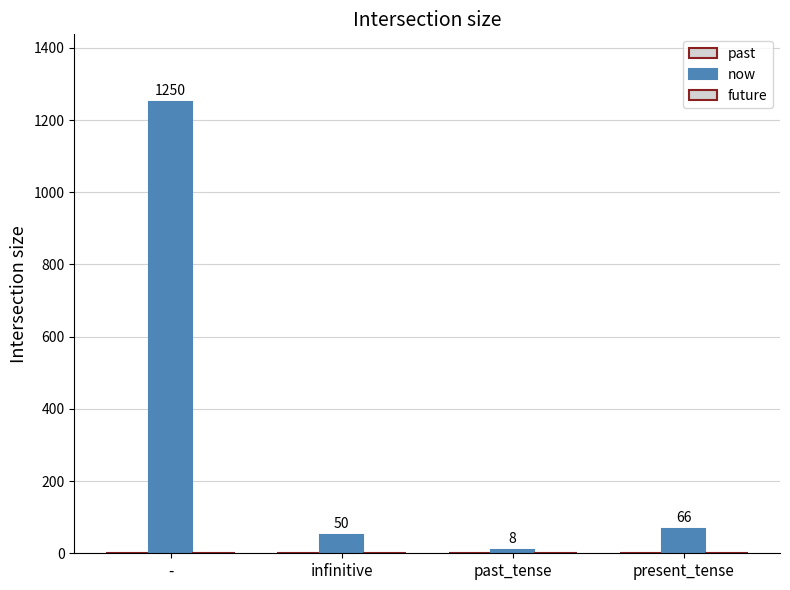

Does the chart contain any negative values?

No